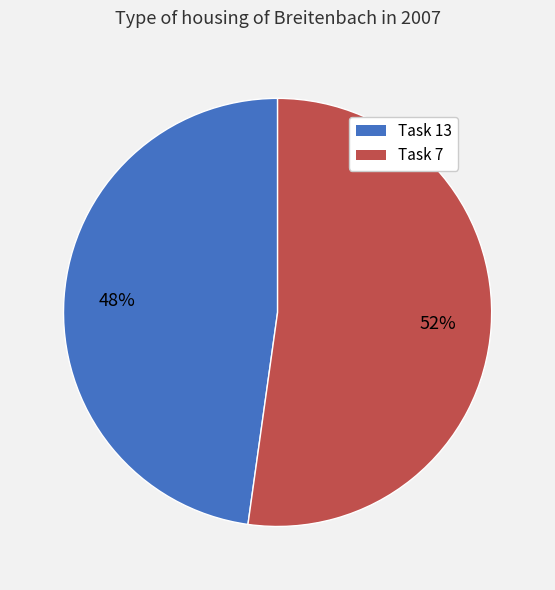

True or false: Task 7 accounts for 52% of the total.

True